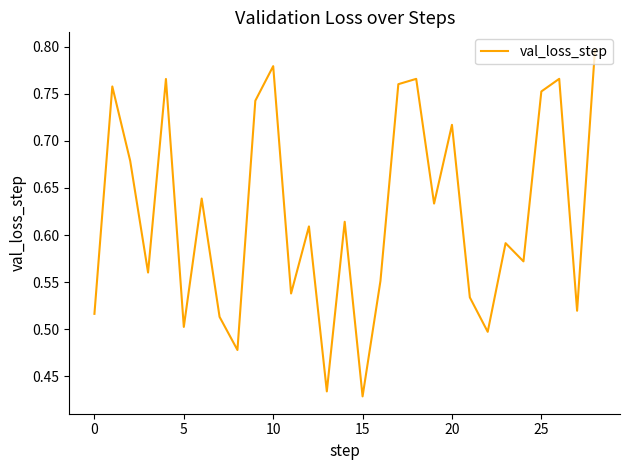

What is the smallest value displayed?

0.4